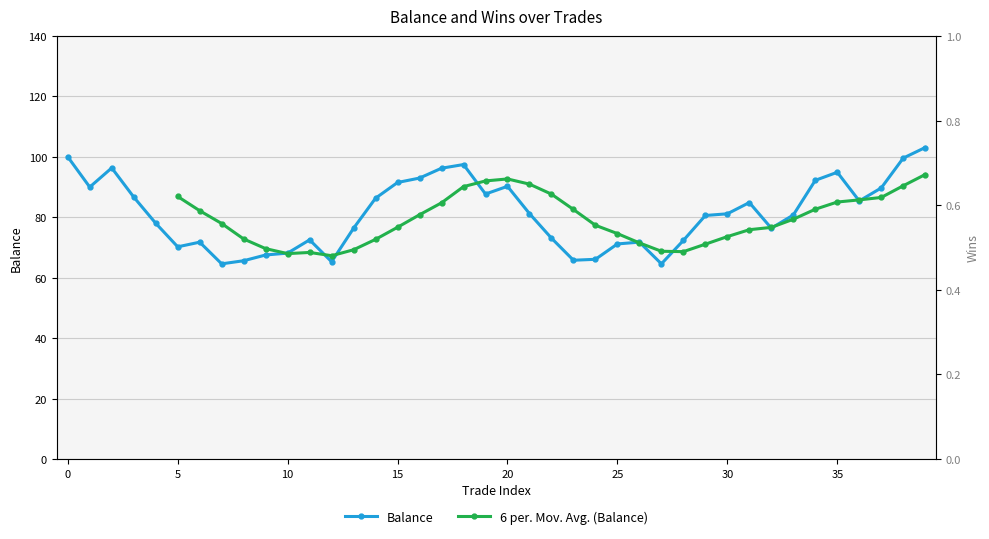

Rank the categories by value from lowest to highest.

7, 27, 12, 8, 23, 24, 9, 10, 5, 25, 6, 26, 28, 11, 22, 13, 32, 4, 29, 33, 30, 21, 31, 36, 14, 3, 19, 37, 1, 20, 15, 34, 16, 35, 17, 2, 18, 38, 0, 39